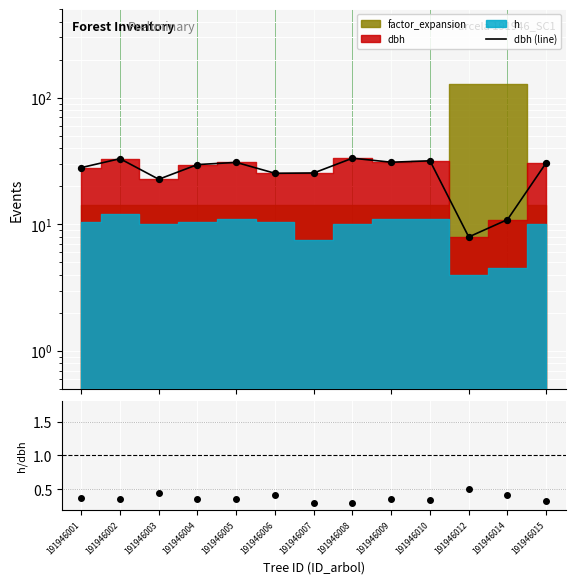

Which series has the largest total across all categories?

dbh (line)